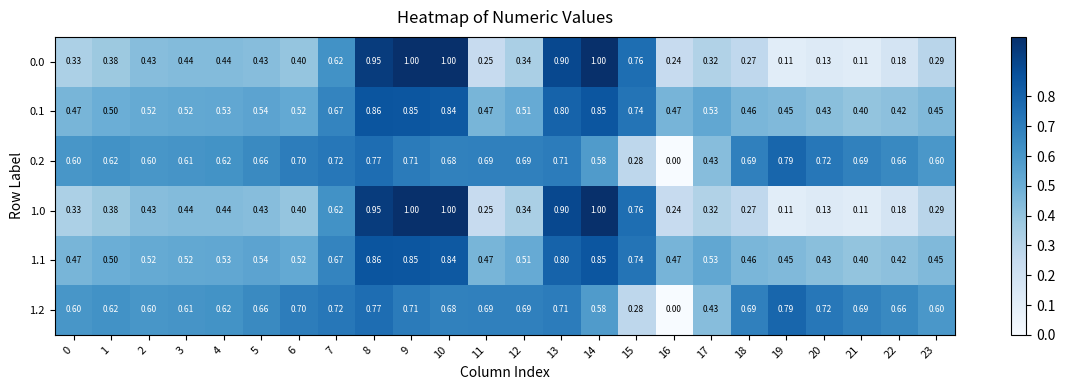

Is the value of 0.2 at 0 greater than the value of 0.1 at 13?

No